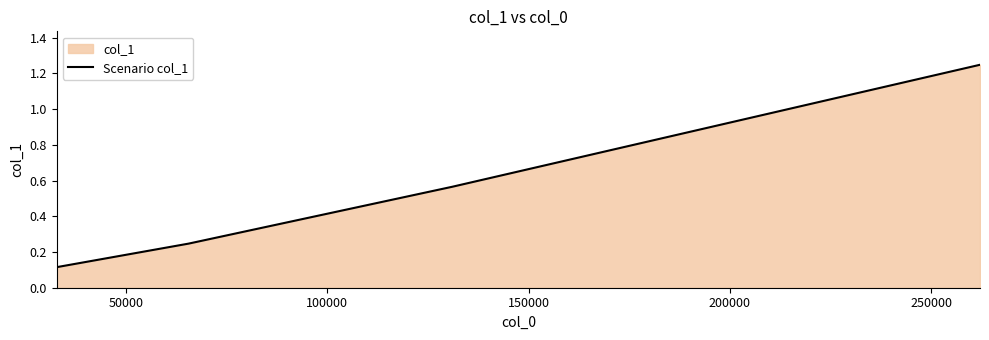

True or false: there are more than 2 points higher than both neighbors.

False